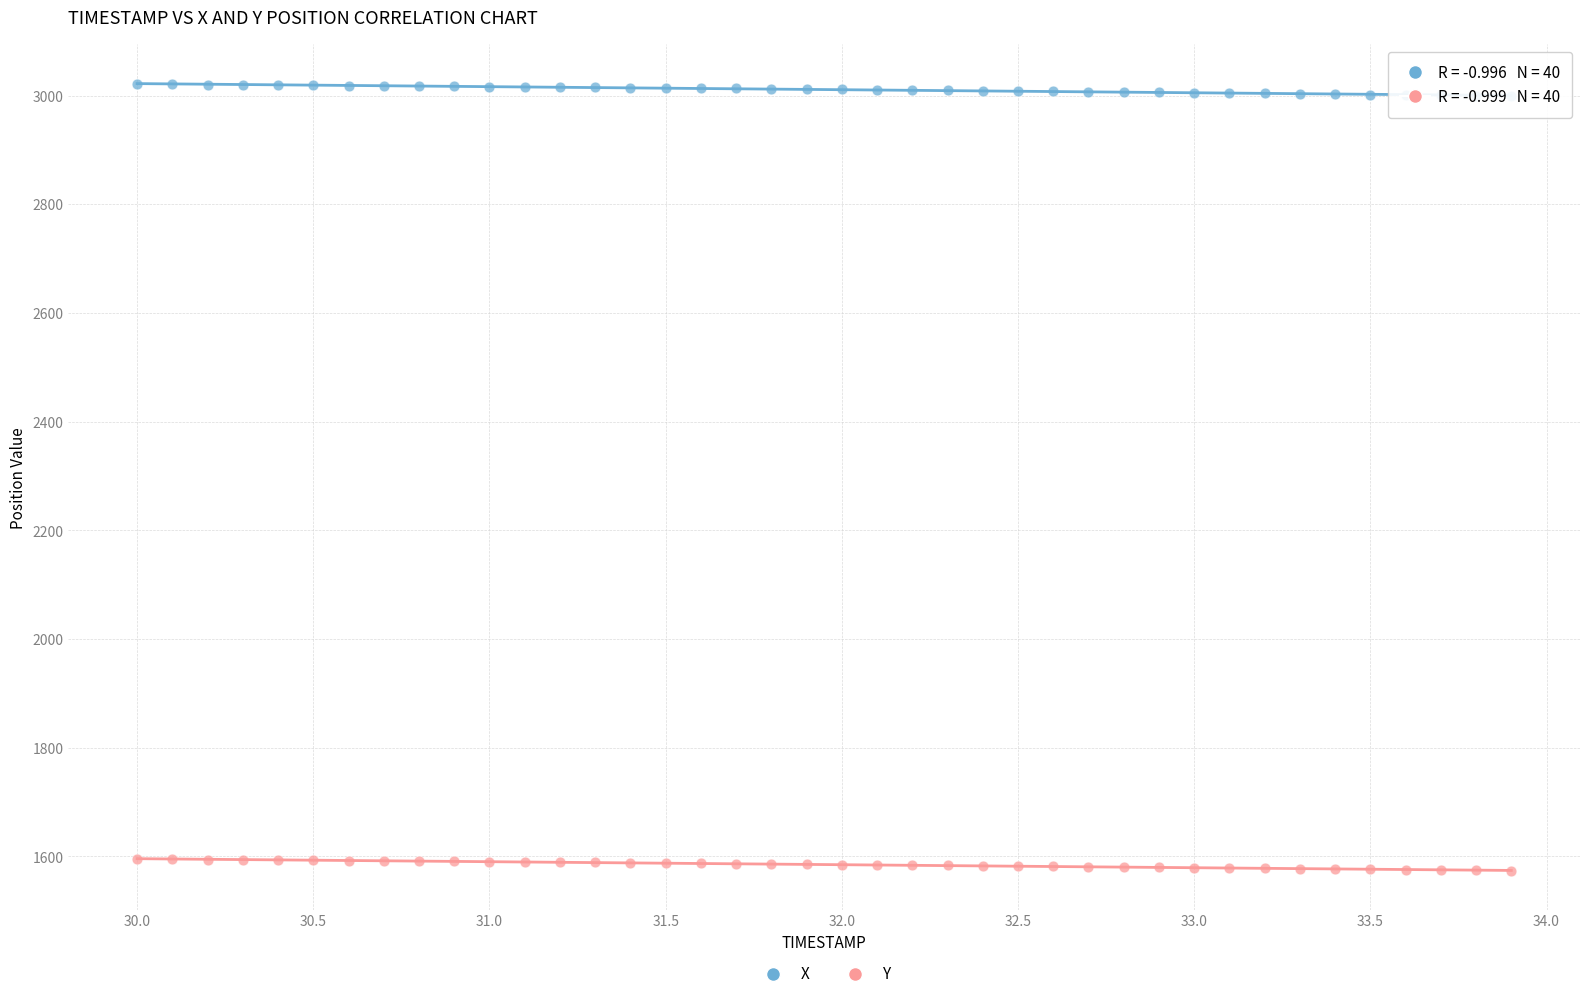

Which series contains the highest Y value?

X